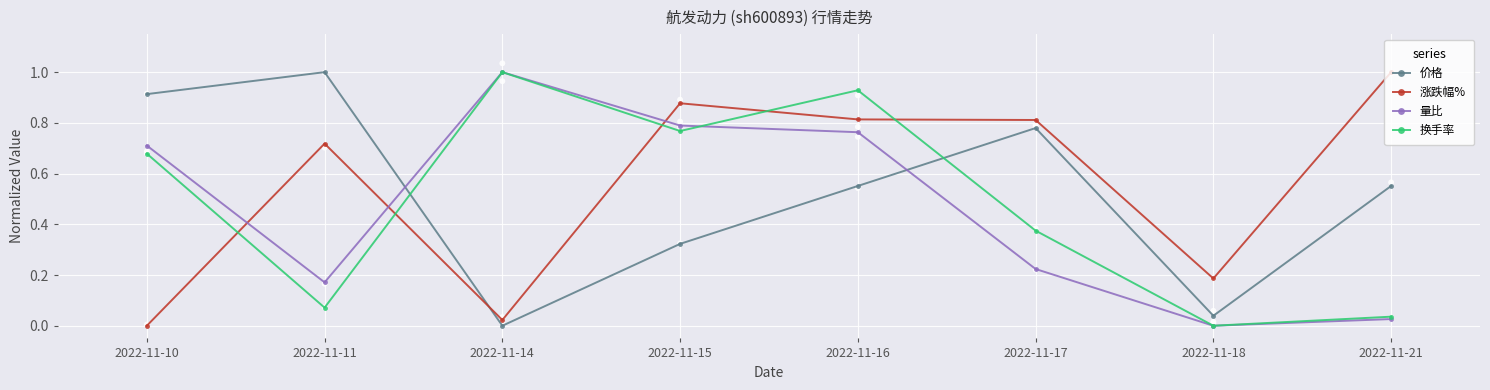

Is the value of 价格 at 2022-11-10 greater than the value of 涨跌幅% at 2022-11-18?

Yes